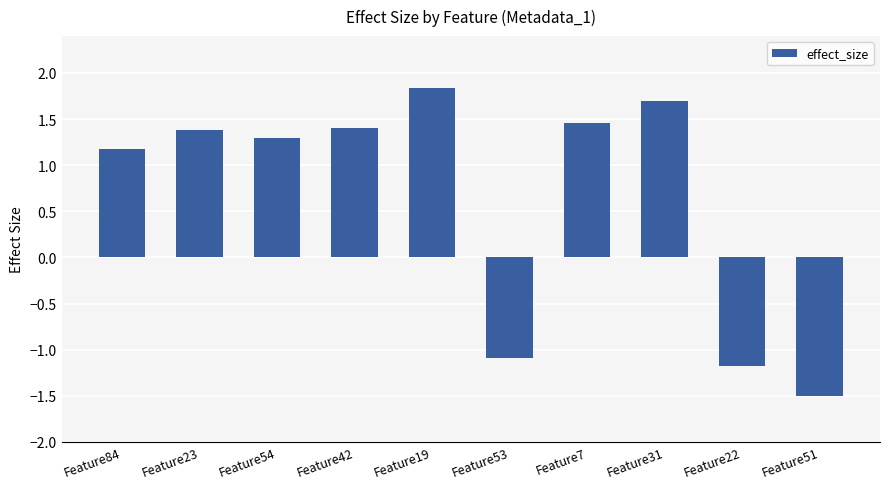

Between Feature22 and Feature53, which is larger?

Feature53